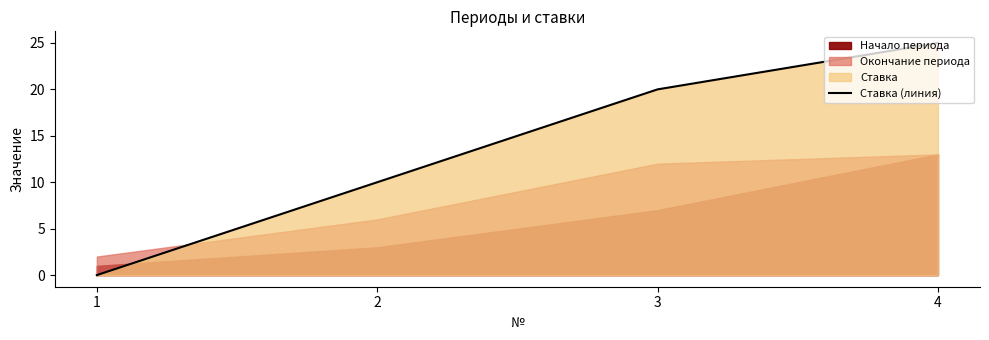

Rank the categories by value from lowest to highest.

1, 2, 3, 4